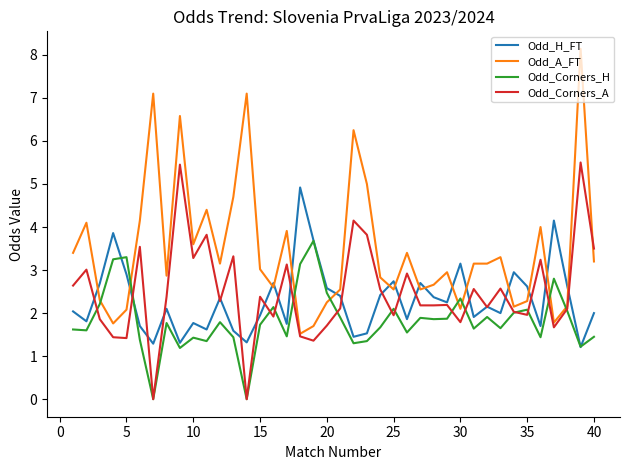

What is the maximum value for Odd_H_FT?

4.9